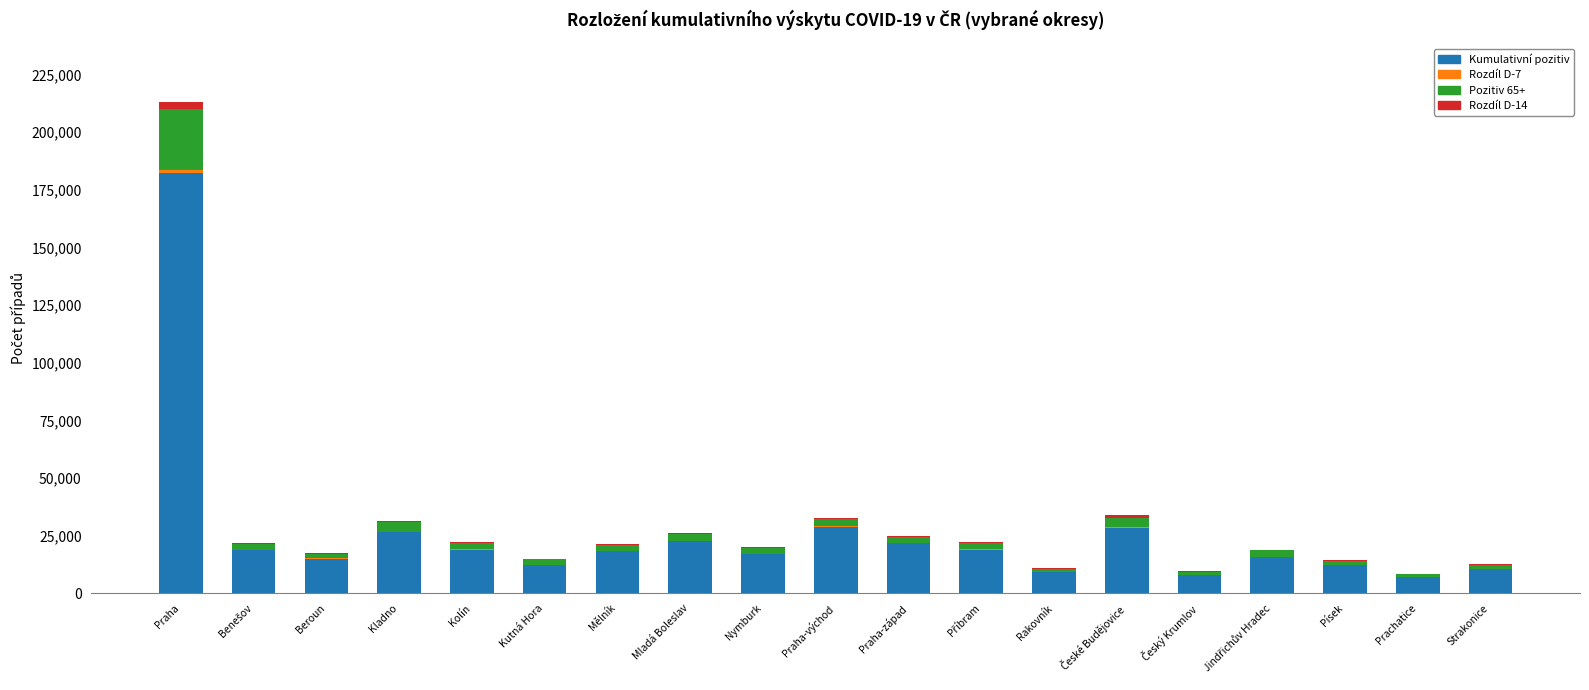

At which category is the sum across all series the highest?

Praha